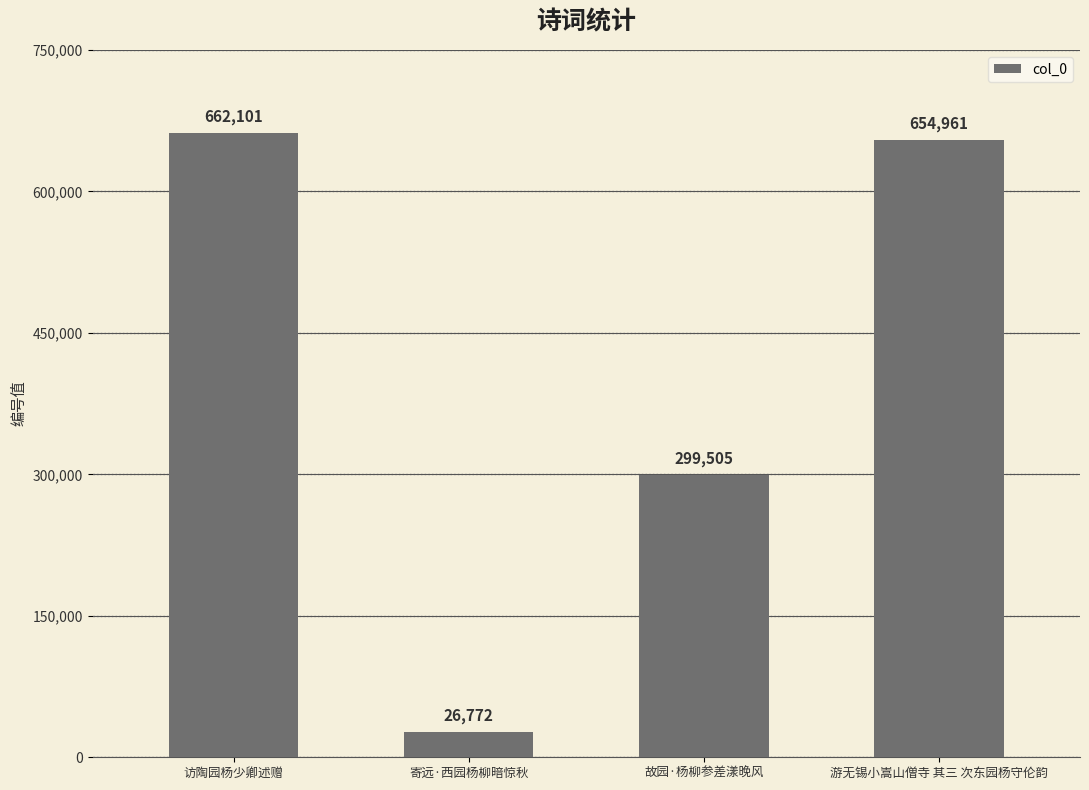

Does the chart contain stacked bars?

No